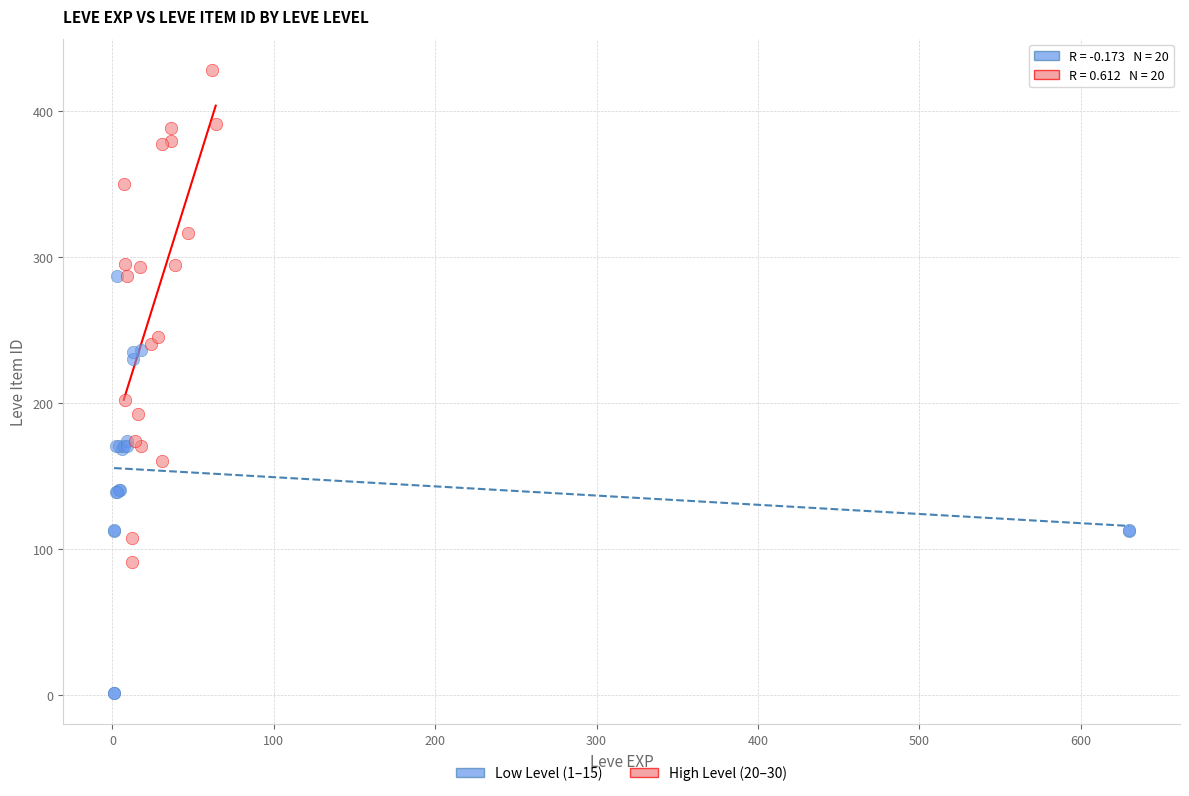

Which series contains the highest Y value?

High Level (20–30)